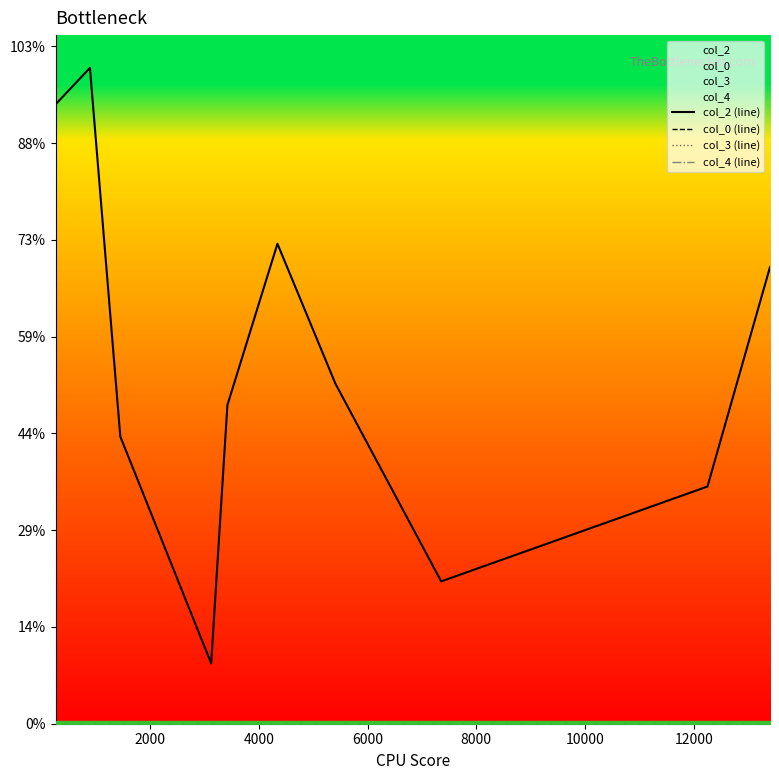

How many lines are shown in the chart?

4